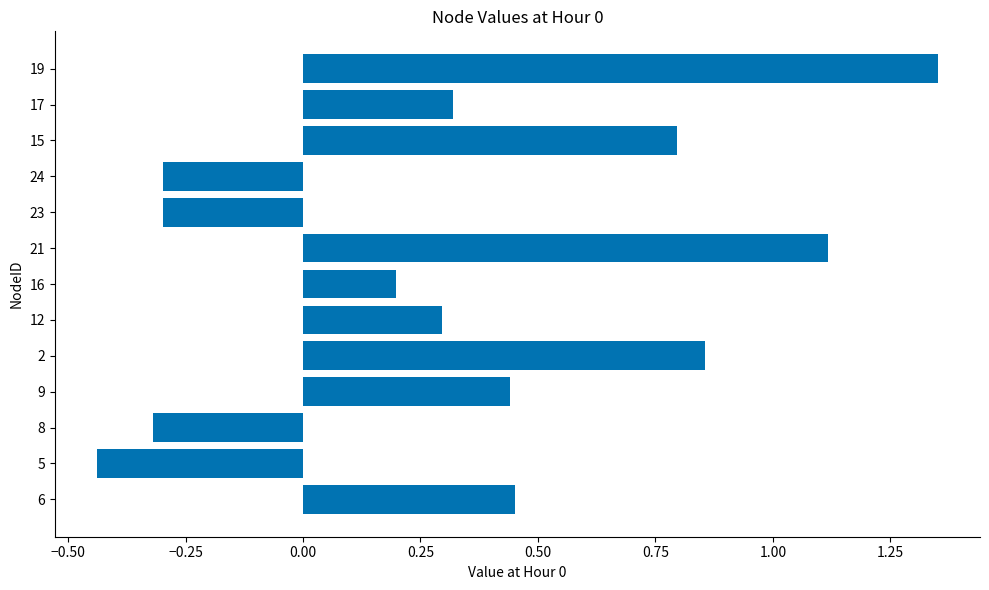

True or false: the data shows 0.3 at 16.

False